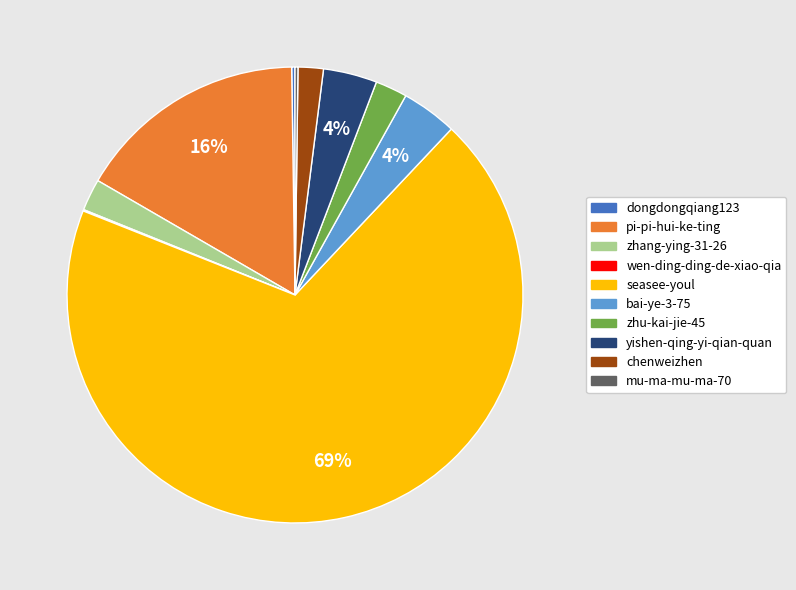

Do bai-ye-3-75 and zhu-kai-jie-45 together represent more than half of the pie?

No